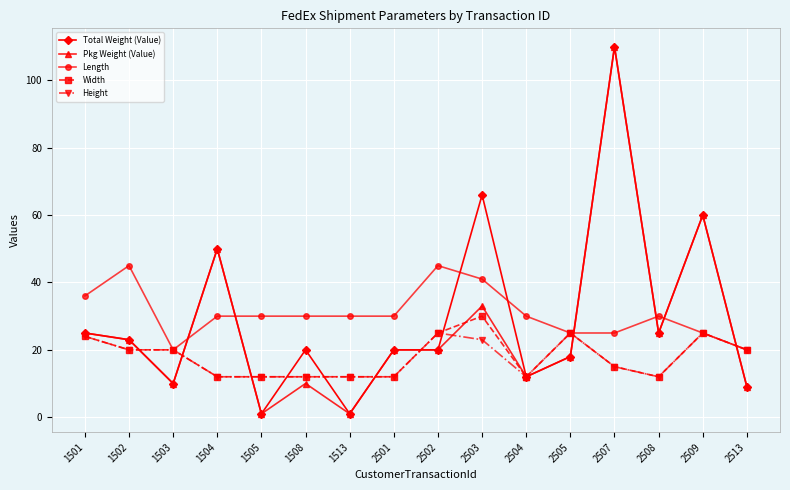

Reading left to right, extract all data points from this chart.

Total Weight (Value): 25	23	10	50	1	20	1	20	20	66	12	18	110	25	60	9
Pkg Weight (Value): 25	23	10	50	1	10	1	20	20	33	12	18	110	25	60	9
Length: 36	45	20	30	30	30	30	30	45	41	30	25	25	30	25	20
Width: 24	20	20	12	12	12	12	12	25	30	12	25	15	12	25	20
Height: 24	20	20	12	12	12	12	12	25	23	12	25	15	12	25	20